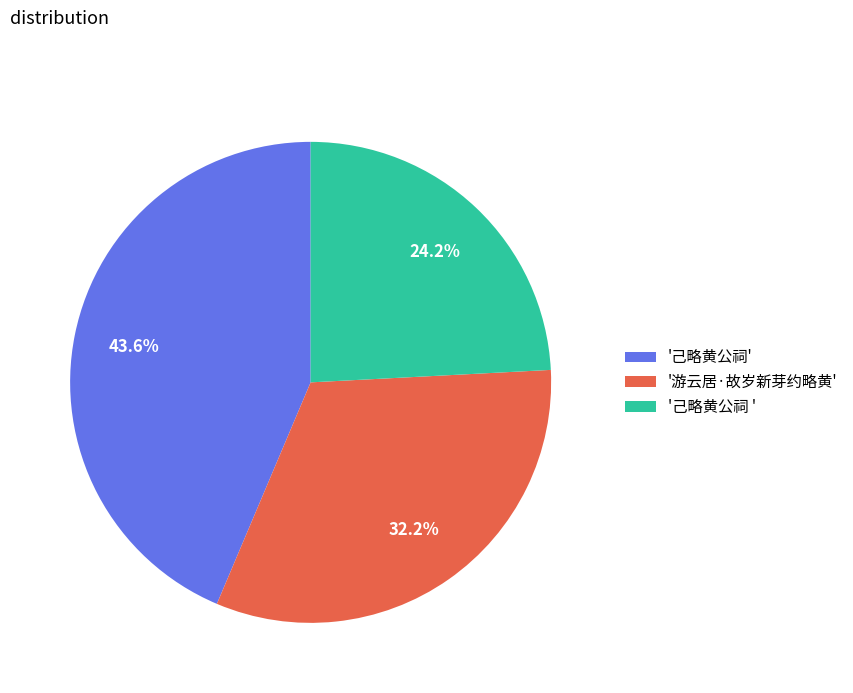

How many slices are in this pie chart?

3